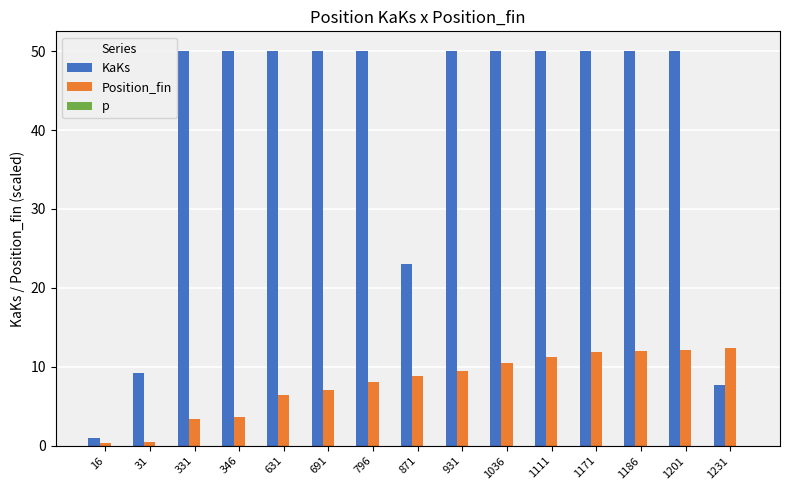

How many bars are there in each group?

2